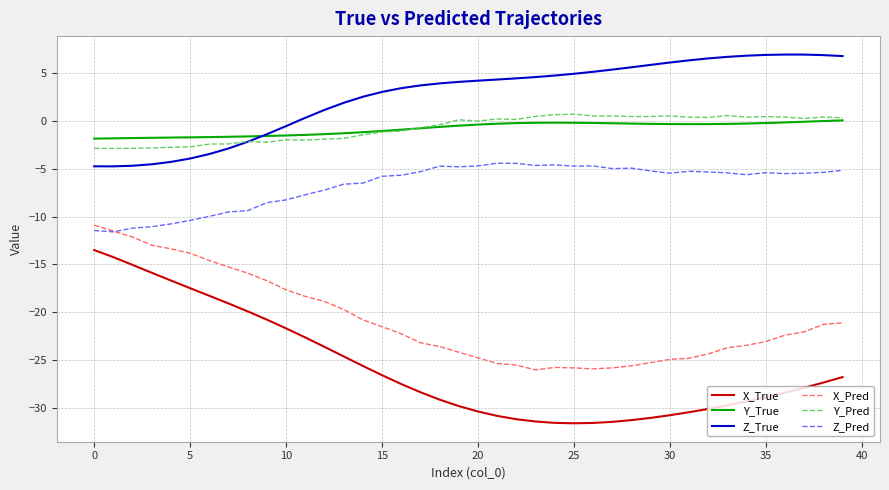

Which series has the largest total across all categories?

Z_True